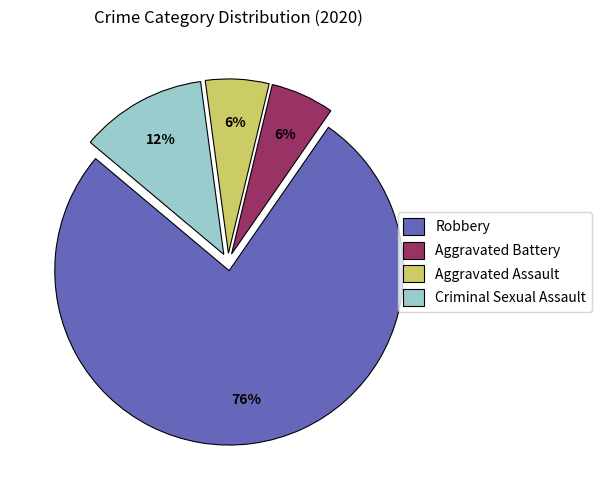

How many segments does this pie chart have?

4